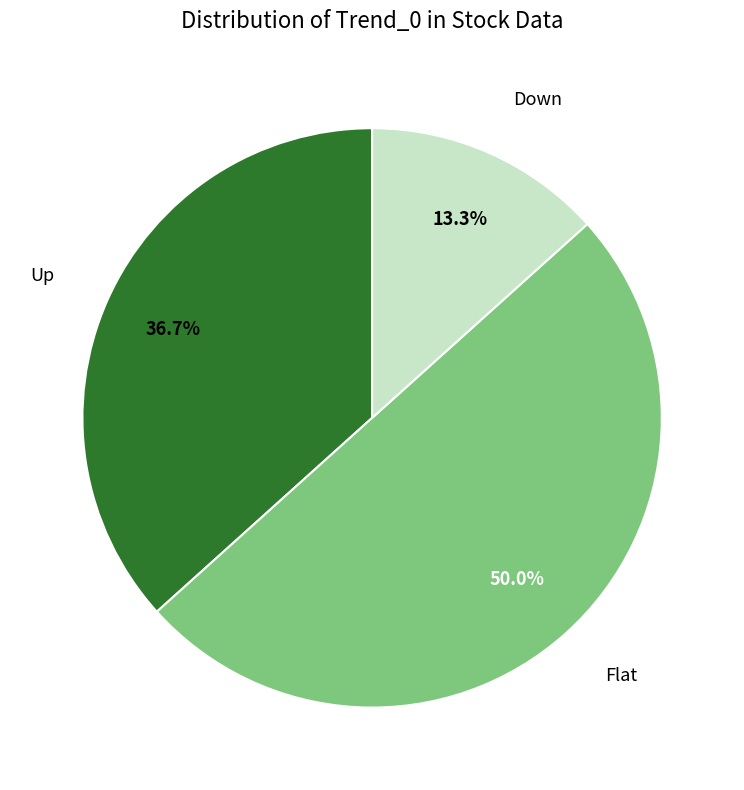

How many slices are in this pie chart?

3